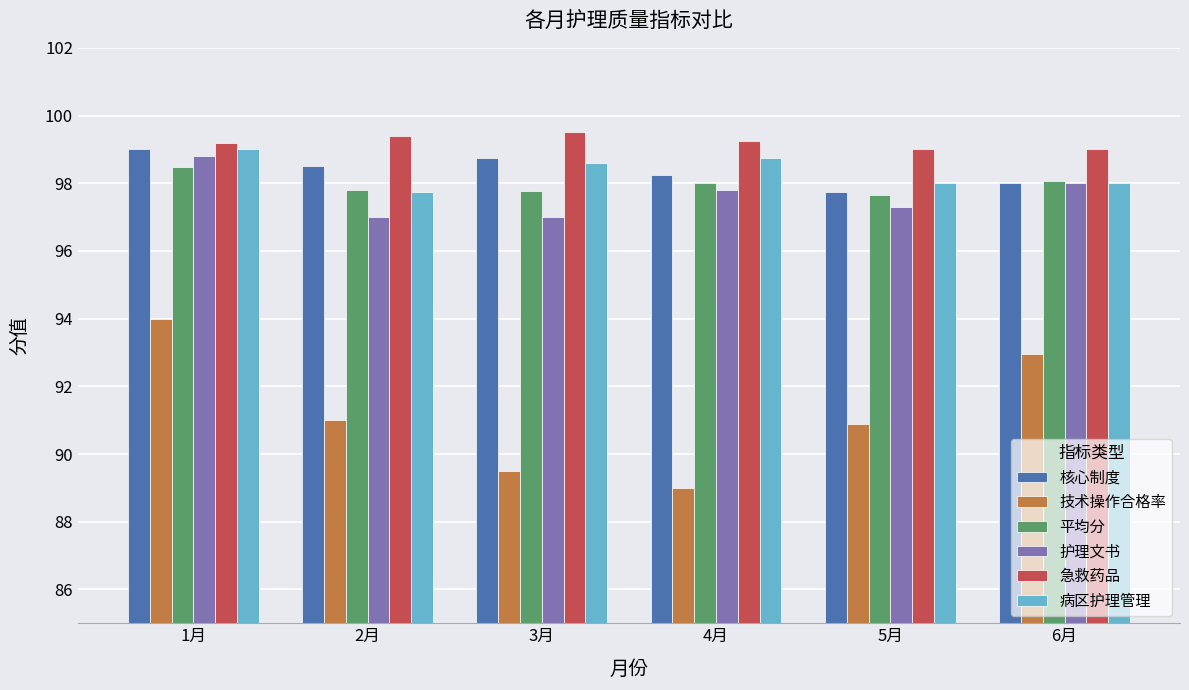

Is it true that 平均分 equals 67.3 at 1月?

False